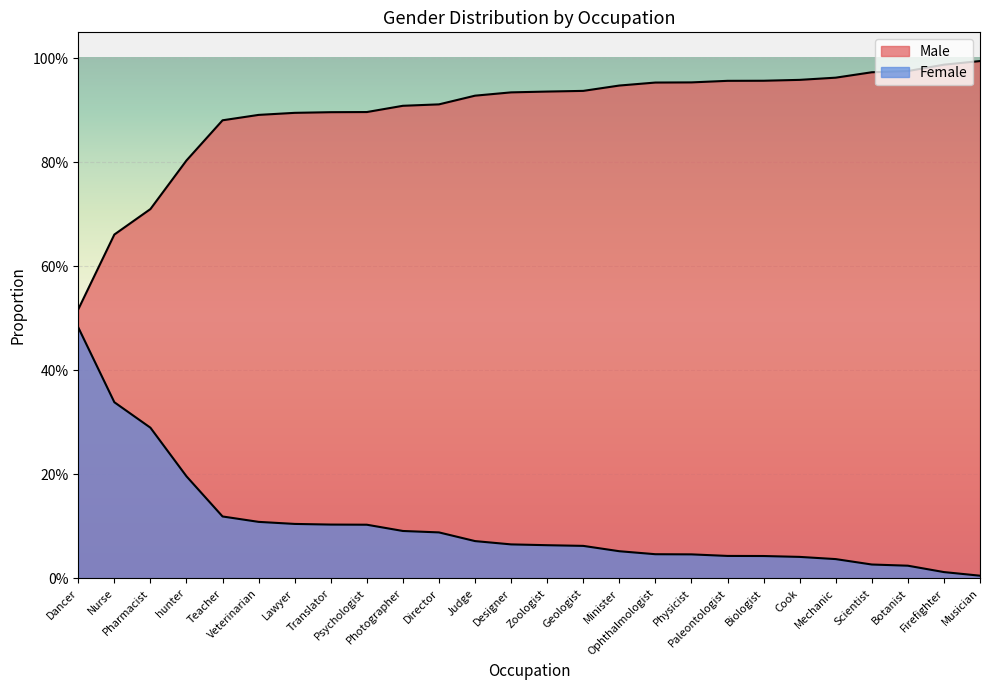

List the series in order of their peak value, highest first.

Male, Female